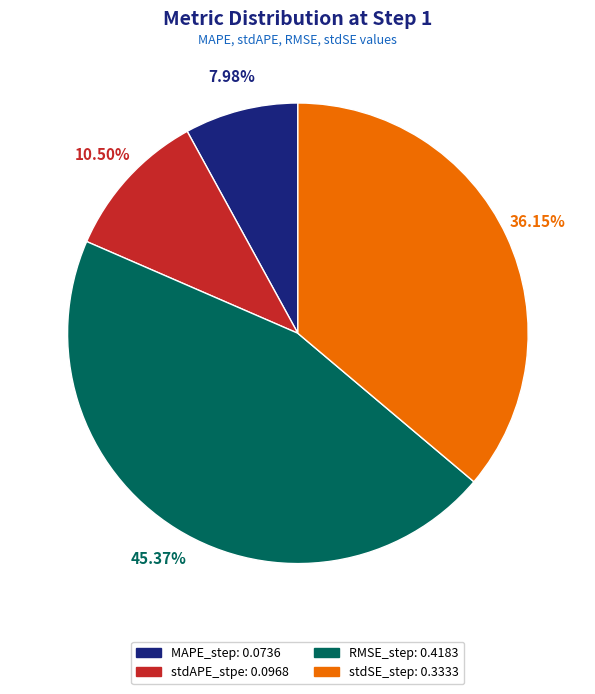

True or false: stdAPE_stpe accounts for 29% of the total.

False